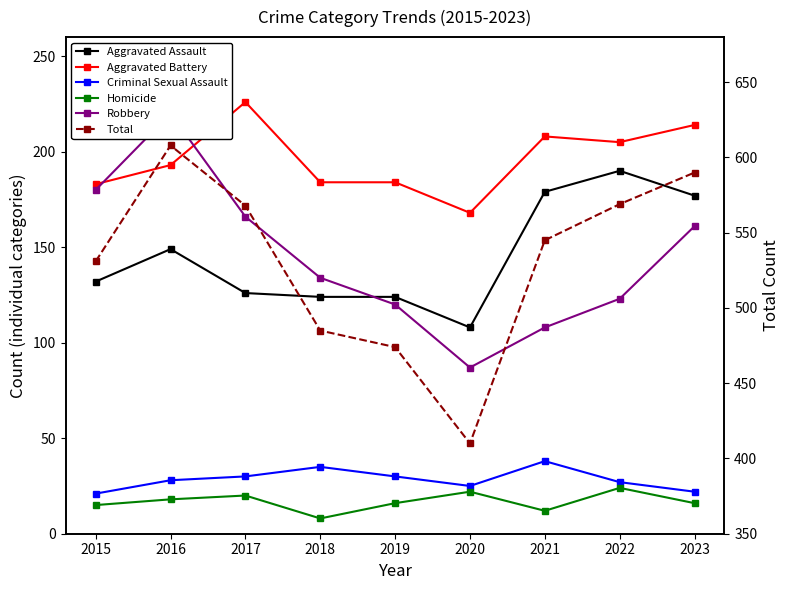

At which category is the sum across all series the highest?

2016